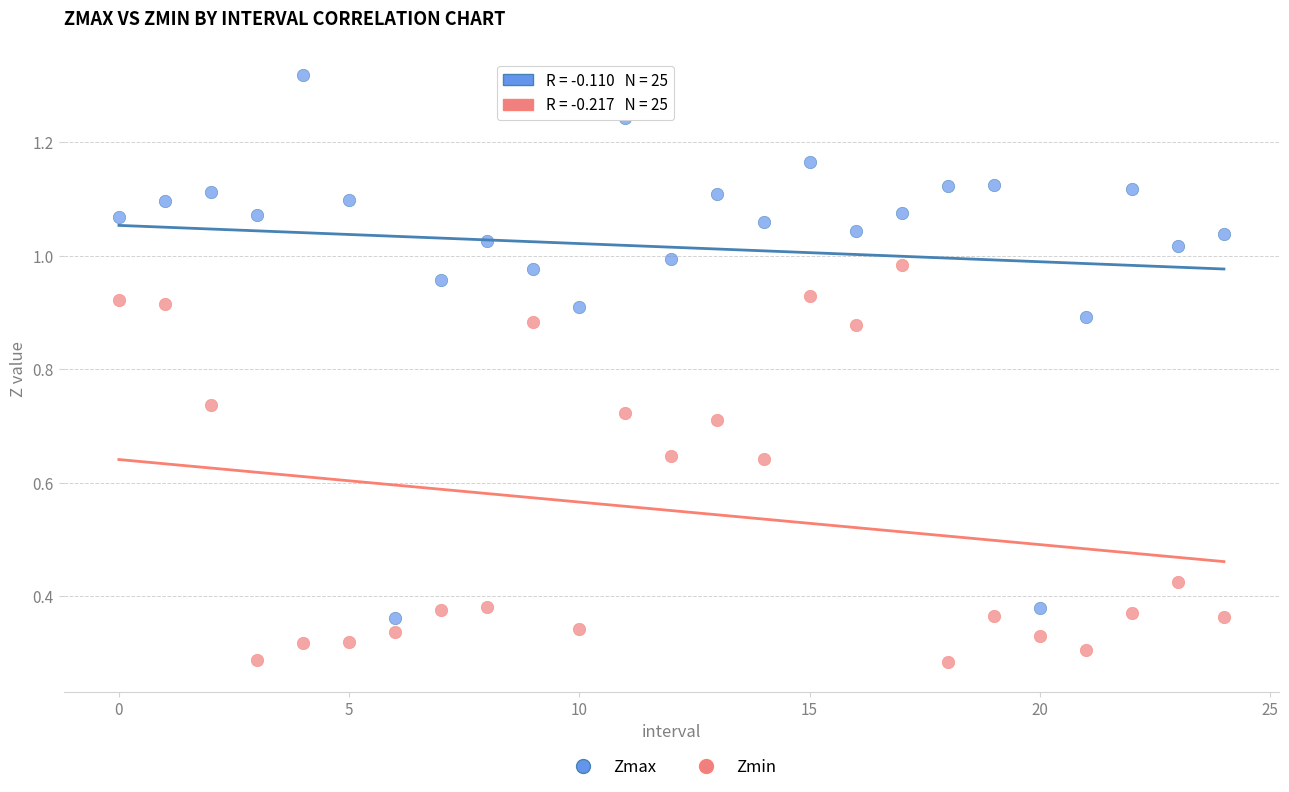

Which series has the widest spread of Y values?

Zmax